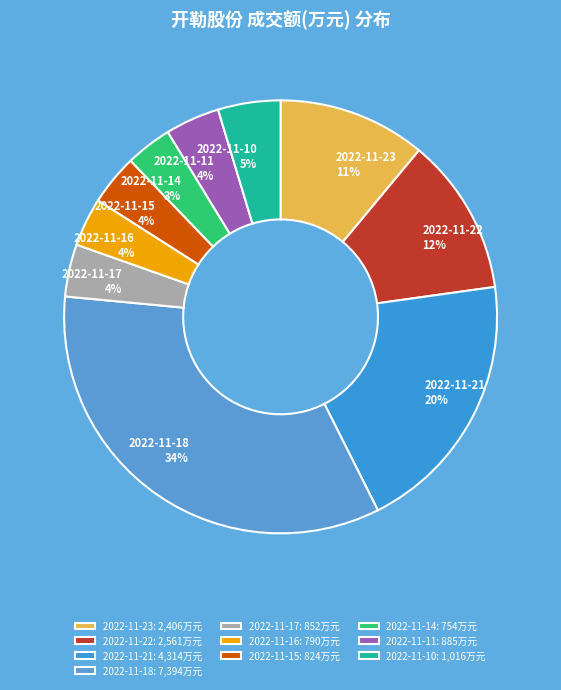

The 2022-11-21 slice represents 9% of the pie. True or false?

False